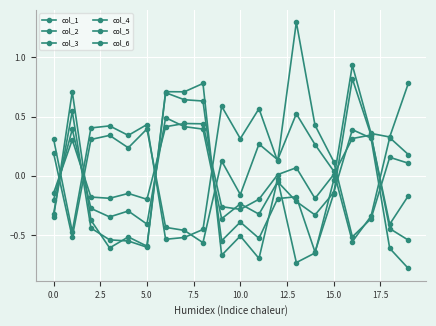

Does the chart display data point markers on the line(s)?

Yes